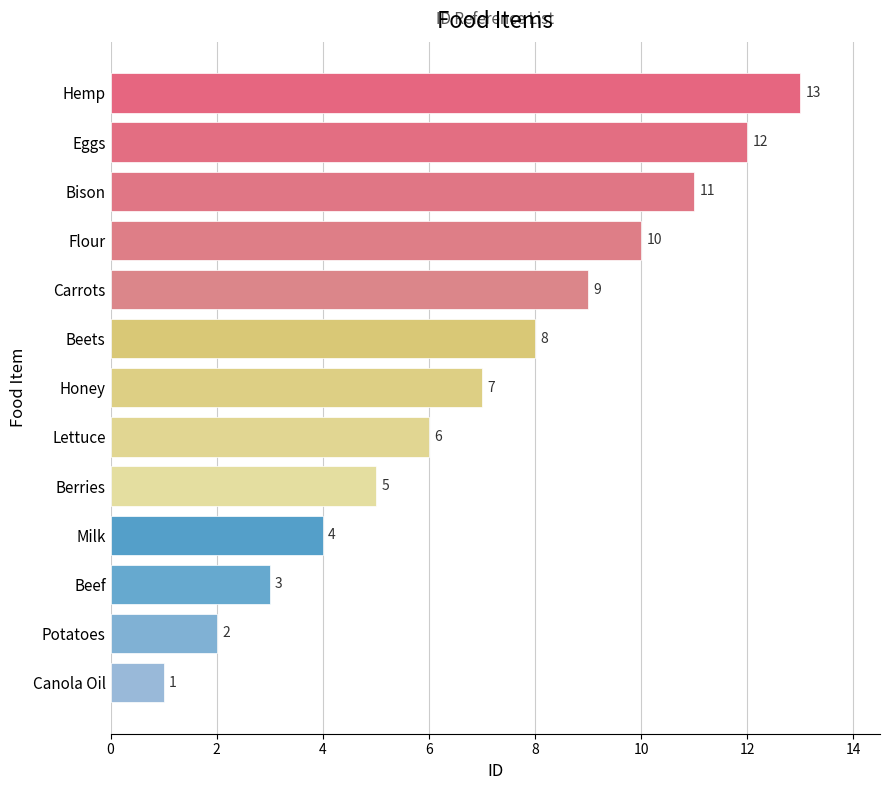

At which category does the chart reach its peak across all series?

Hemp